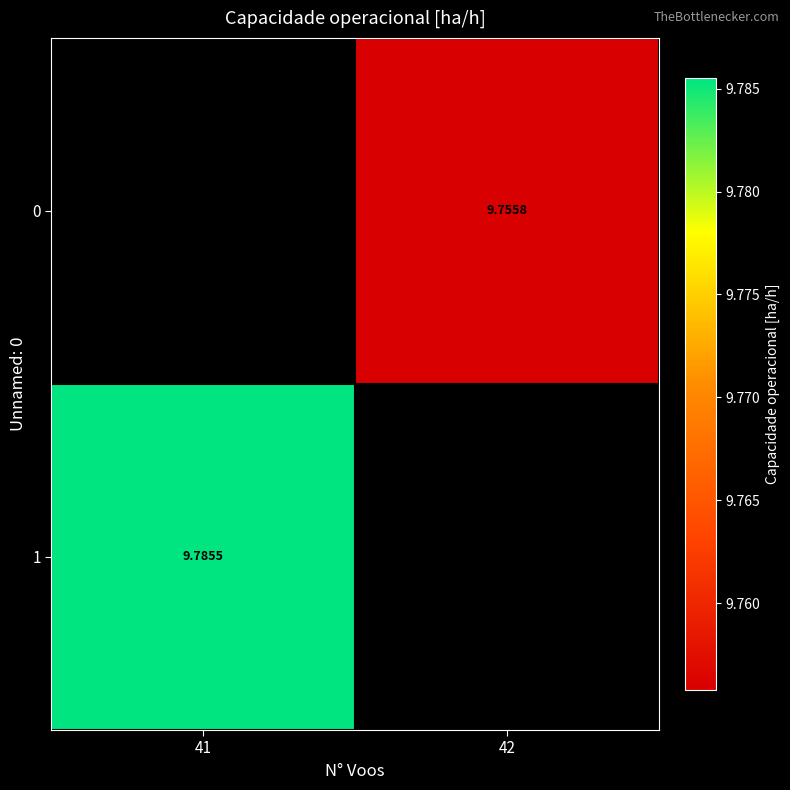

Where does the 0 series first go above 9?

42